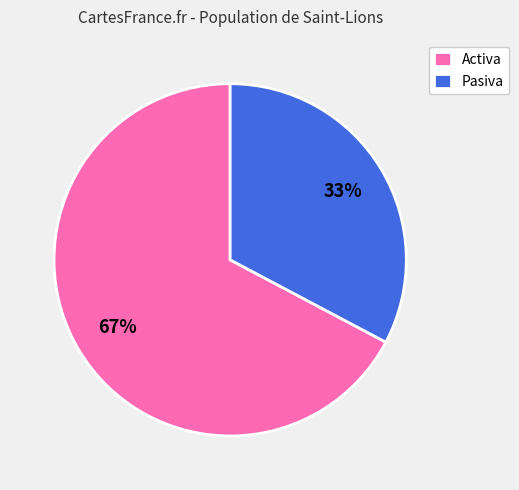

Is it true that Activa is 72% of the pie?

False